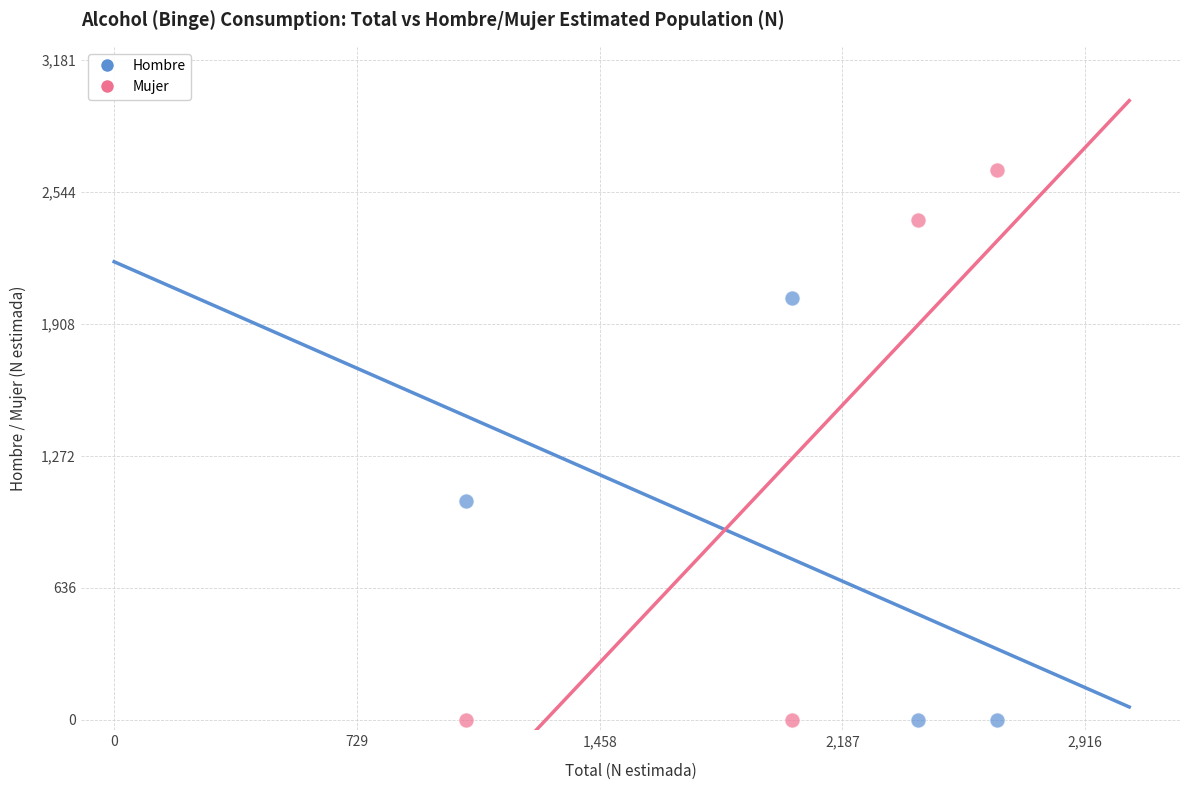

Across all data points, what is the range of X values (max minus min)?

1595